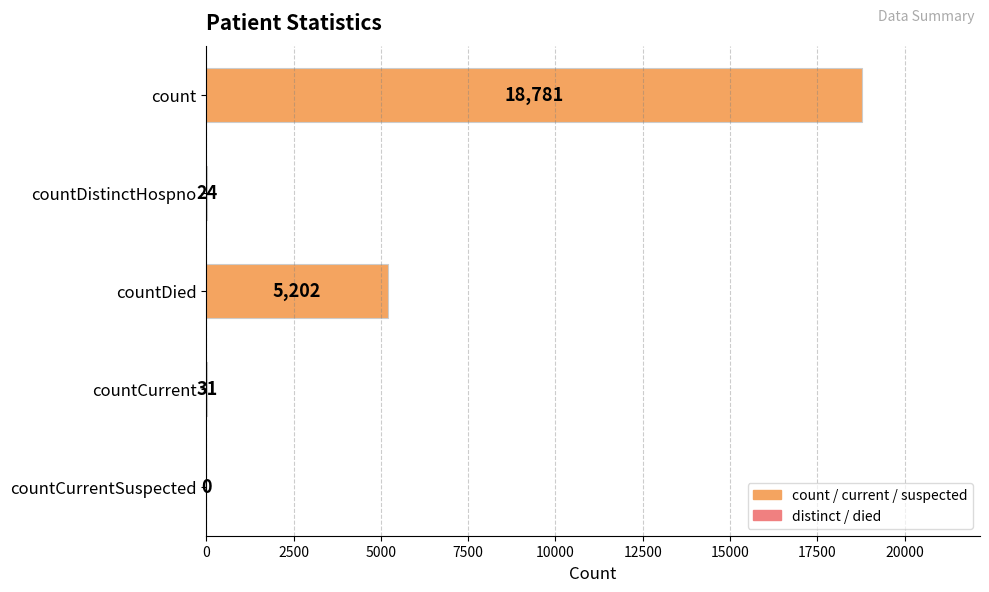

Reading top to bottom, extract all data points from this chart.

count=18781	countDistinctHospno=24	countDied=5202	countCurrent=31	countCurrentSuspected=0